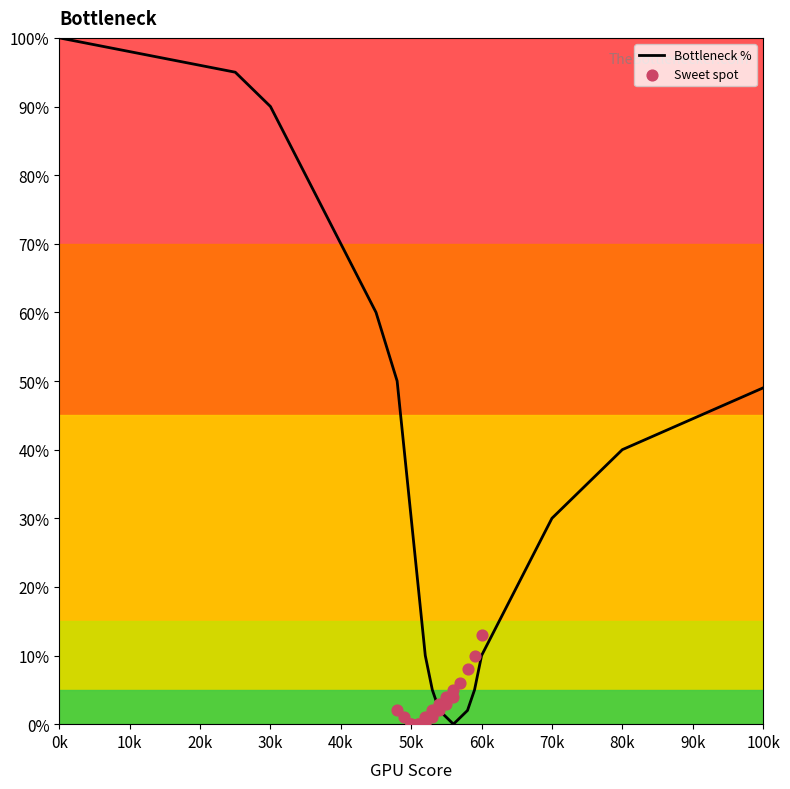

Which series has the widest spread of Y values?

line1